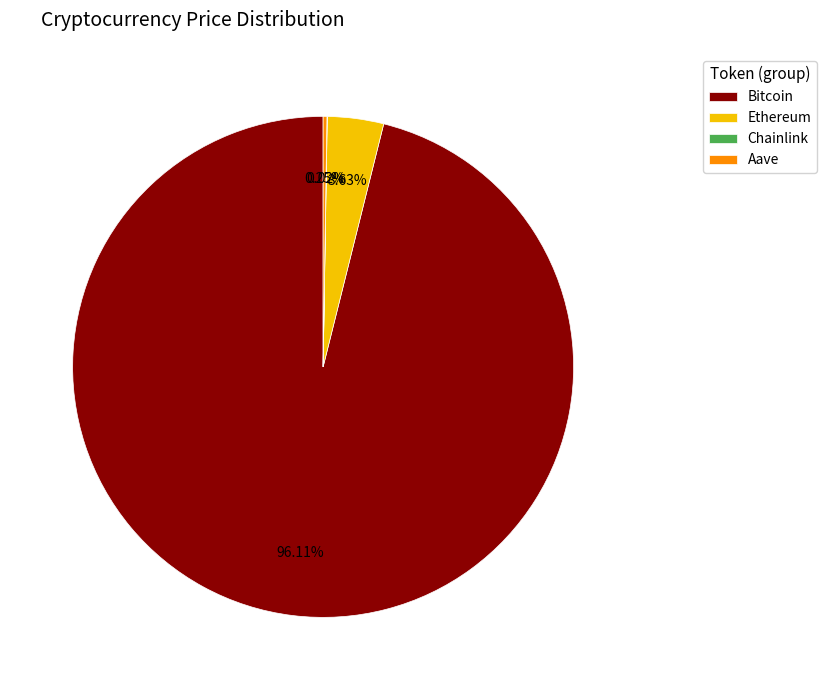

To the nearest percent, what is the difference between the largest and smallest slice percentages?

96%